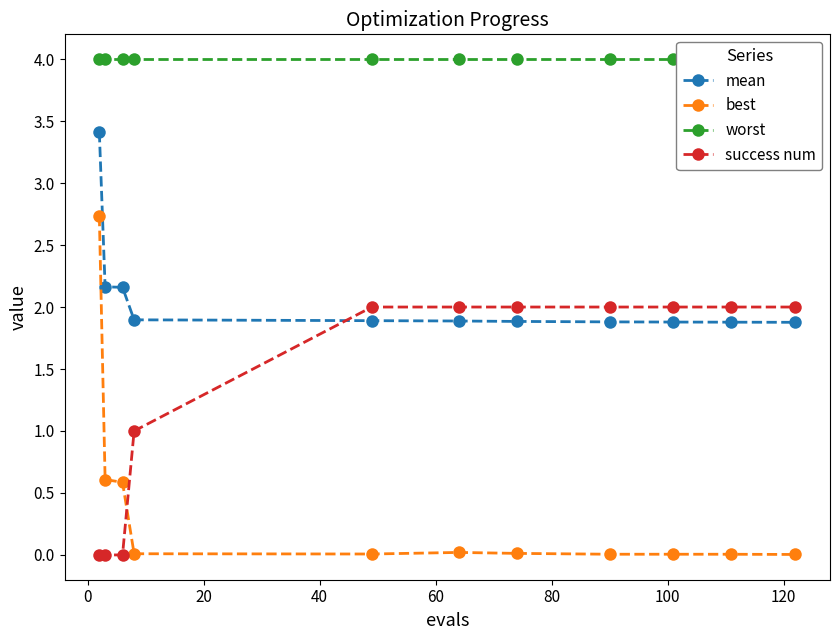

Which series ends up on top after the final intersection of mean and success num?

success num